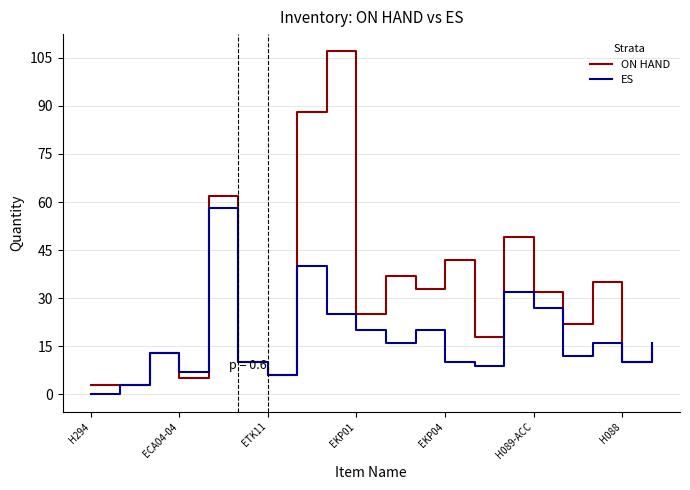

True or false: ON HAND and ES cross at least once.

True